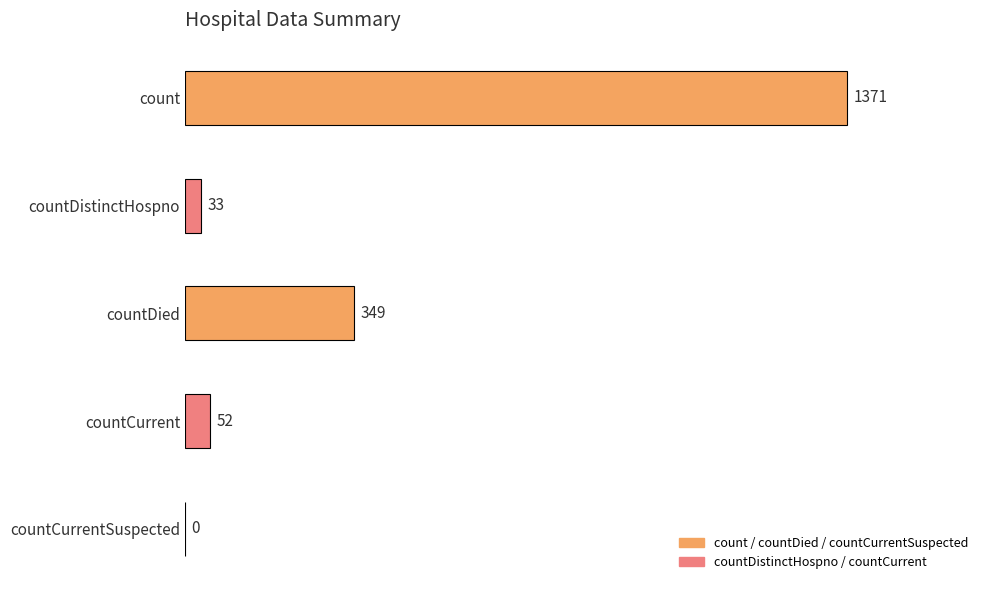

The chart shows a value of 33 at countDistinctHospno. True or false?

True